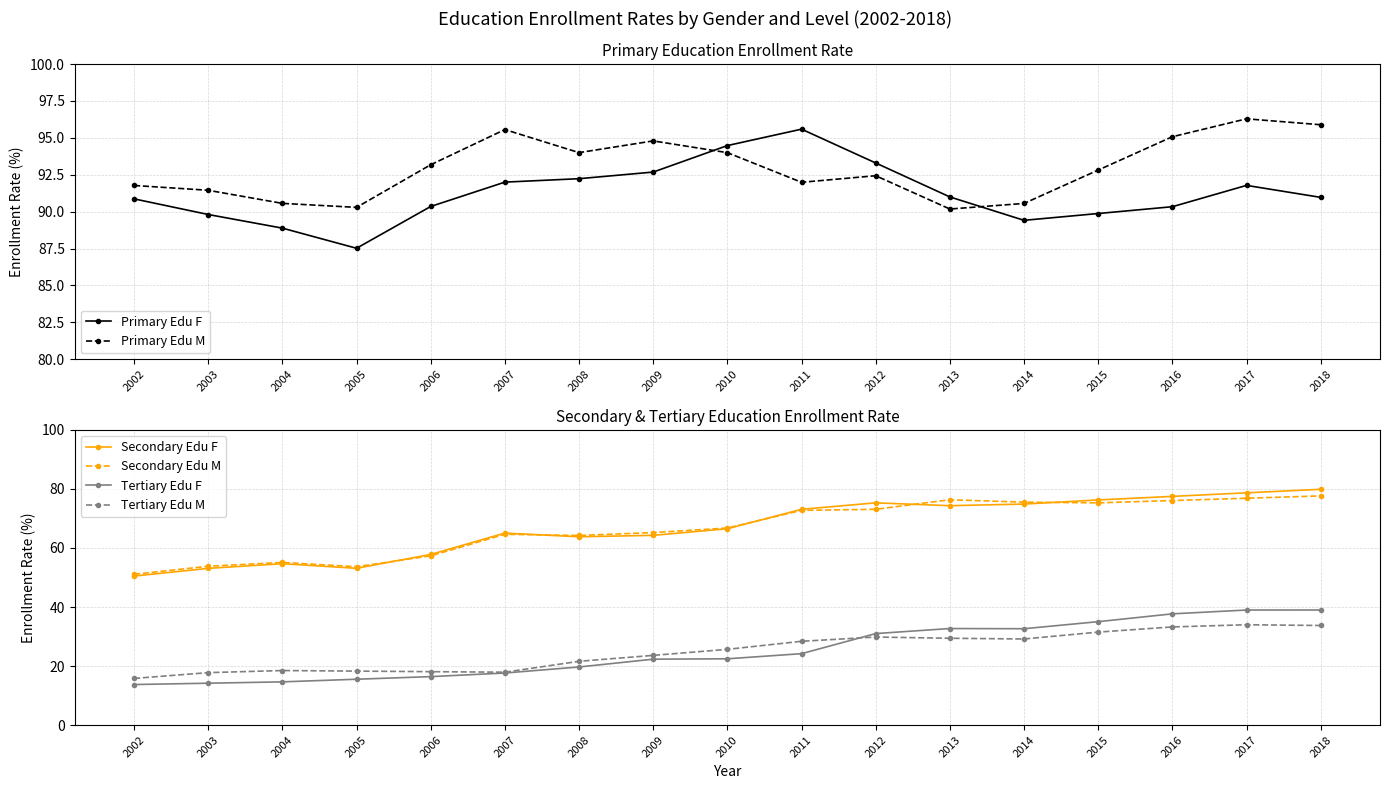

The Tertiary Edu M series shows 29.4 at 2013. True or false?

True